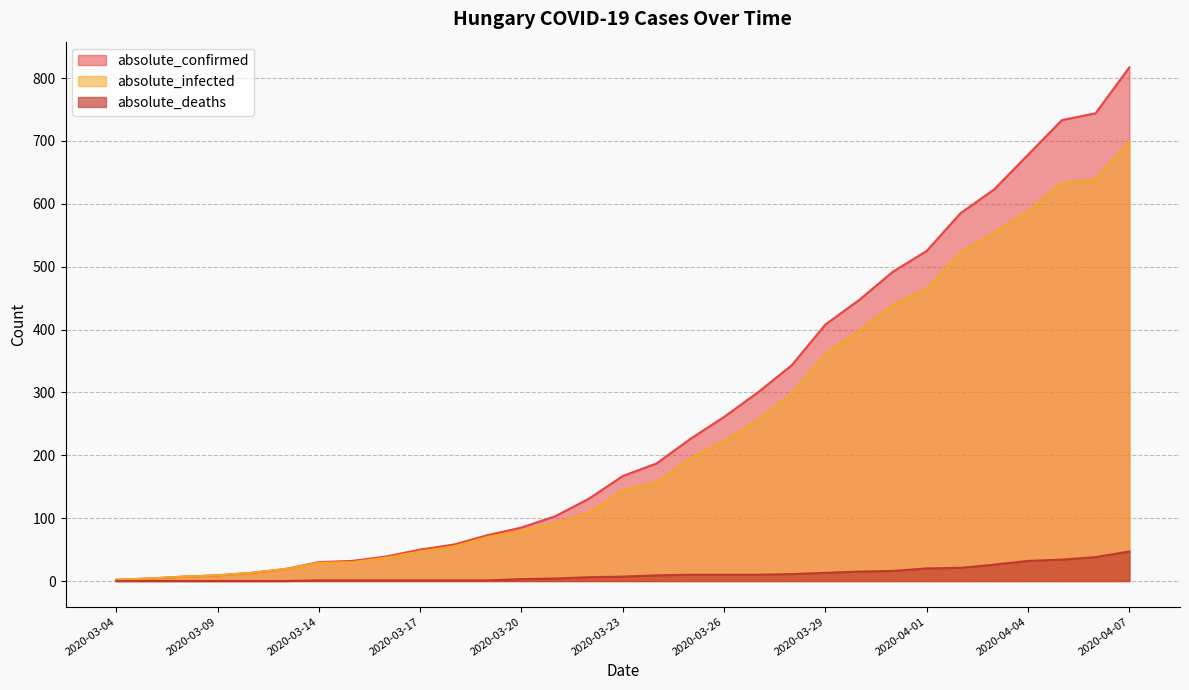

Reading left to right, list all the values displayed in this chart.

absolute_confirmed: 2020-03-04=2	2020-03-07=4	2020-03-08=7	2020-03-09=9	2020-03-11=13	2020-03-13=19	2020-03-14=30	2020-03-15=32	2020-03-16=39	2020-03-17=50	2020-03-18=58	2020-03-19=73	2020-03-20=85	2020-03-21=103	2020-03-22=131	2020-03-23=167	2020-03-24=187	2020-03-25=226	2020-03-26=261	2020-03-27=300	2020-03-28=343	2020-03-29=408	2020-03-30=447	2020-03-31=492	2020-04-01=525	2020-04-02=585	2020-04-03=623	2020-04-04=678	2020-04-05=733	2020-04-06=744	2020-04-07=817
absolute_infected: 2020-03-04=2	2020-03-07=4	2020-03-08=7	2020-03-09=9	2020-03-11=13	2020-03-13=19	2020-03-14=29	2020-03-15=30	2020-03-16=37	2020-03-17=47	2020-03-18=55	2020-03-19=70	2020-03-20=80	2020-03-21=92	2020-03-22=109	2020-03-23=144	2020-03-24=157	2020-03-25=195	2020-03-26=223	2020-03-27=256	2020-03-28=298	2020-03-29=361	2020-03-30=398	2020-03-31=439	2020-04-01=465	2020-04-02=522	2020-04-03=554	2020-04-04=588	2020-04-05=633	2020-04-06=639	2020-04-07=699
absolute_deaths: 2020-03-04=0	2020-03-07=0	2020-03-08=0	2020-03-09=0	2020-03-11=0	2020-03-13=0	2020-03-14=1	2020-03-15=1	2020-03-16=1	2020-03-17=1	2020-03-18=1	2020-03-19=1	2020-03-20=3	2020-03-21=4	2020-03-22=6	2020-03-23=7	2020-03-24=9	2020-03-25=10	2020-03-26=10	2020-03-27=10	2020-03-28=11	2020-03-29=13	2020-03-30=15	2020-03-31=16	2020-04-01=20	2020-04-02=21	2020-04-03=26	2020-04-04=32	2020-04-05=34	2020-04-06=38	2020-04-07=47